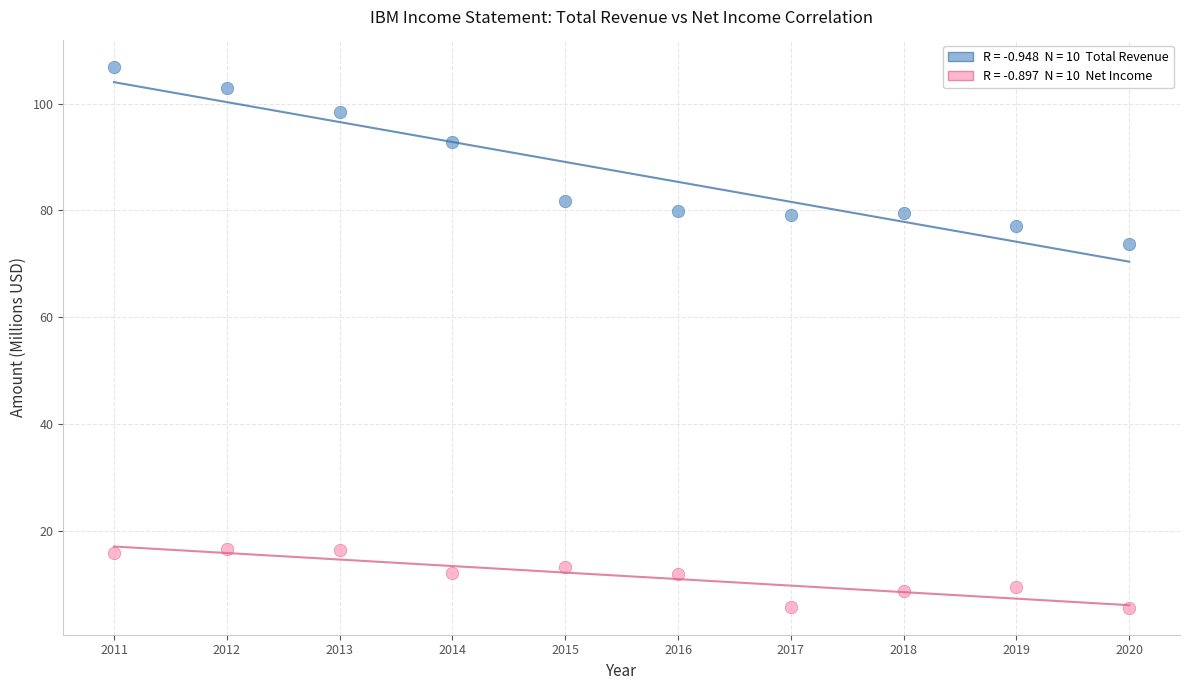

Across all data points, what is the range of X values (max minus min)?

9.0